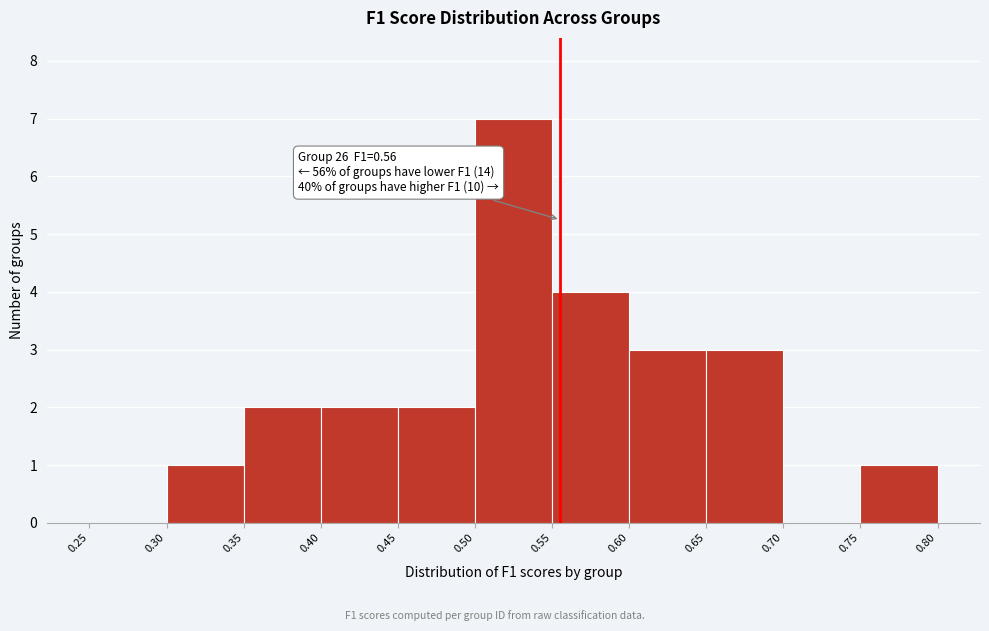

Over which range of the x-axis is the bar tallest?

0.50 to 0.55